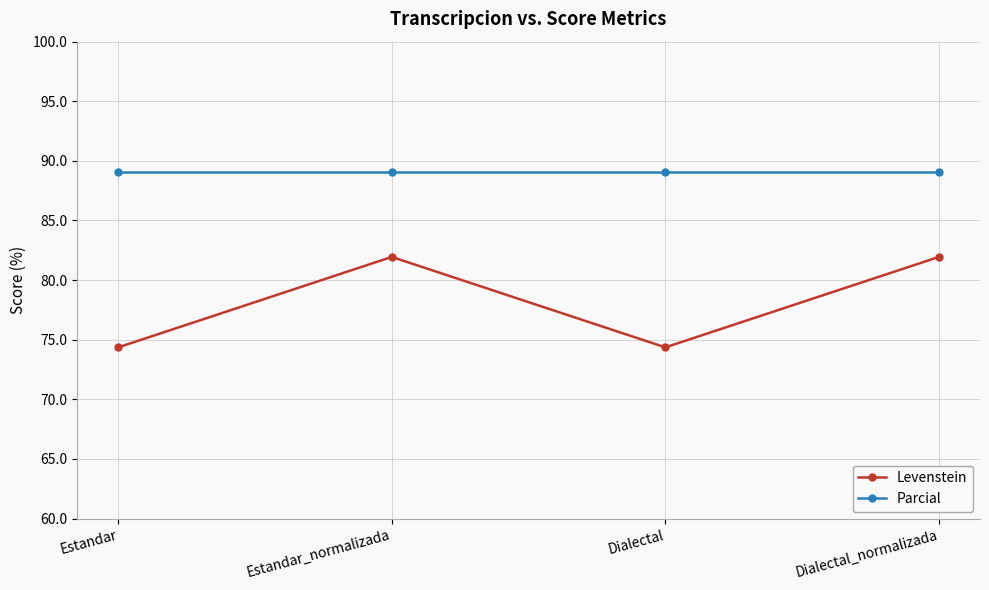

Between Estandar and Dialectal_normalizada, which series saw the biggest shift?

Levenstein